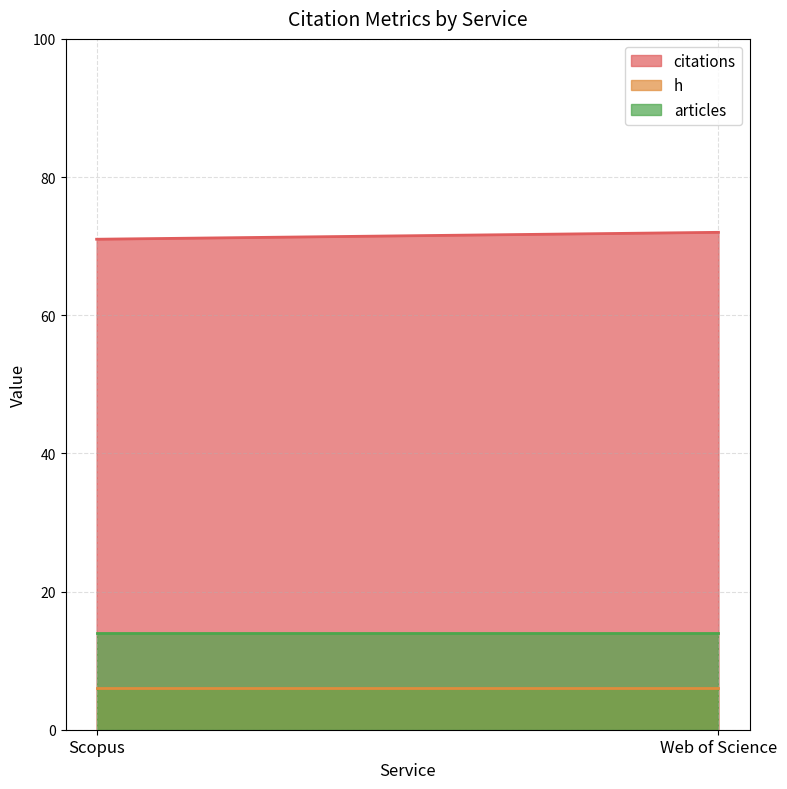

What is the sum of the h values at Web of Science and Scopus?

12